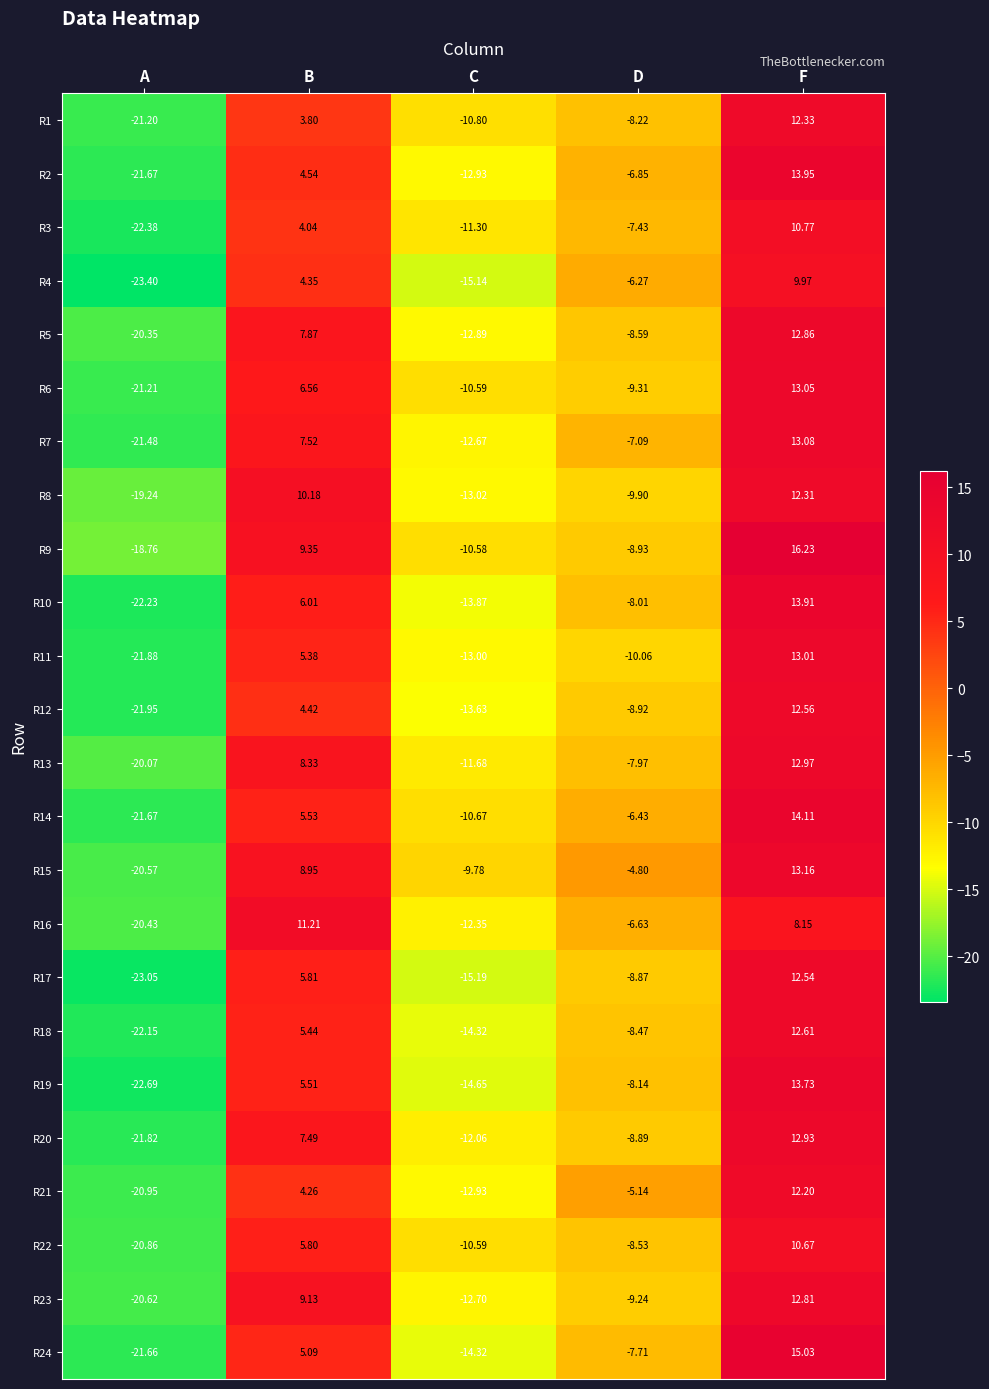

At which label does R14 reach its peak?

F